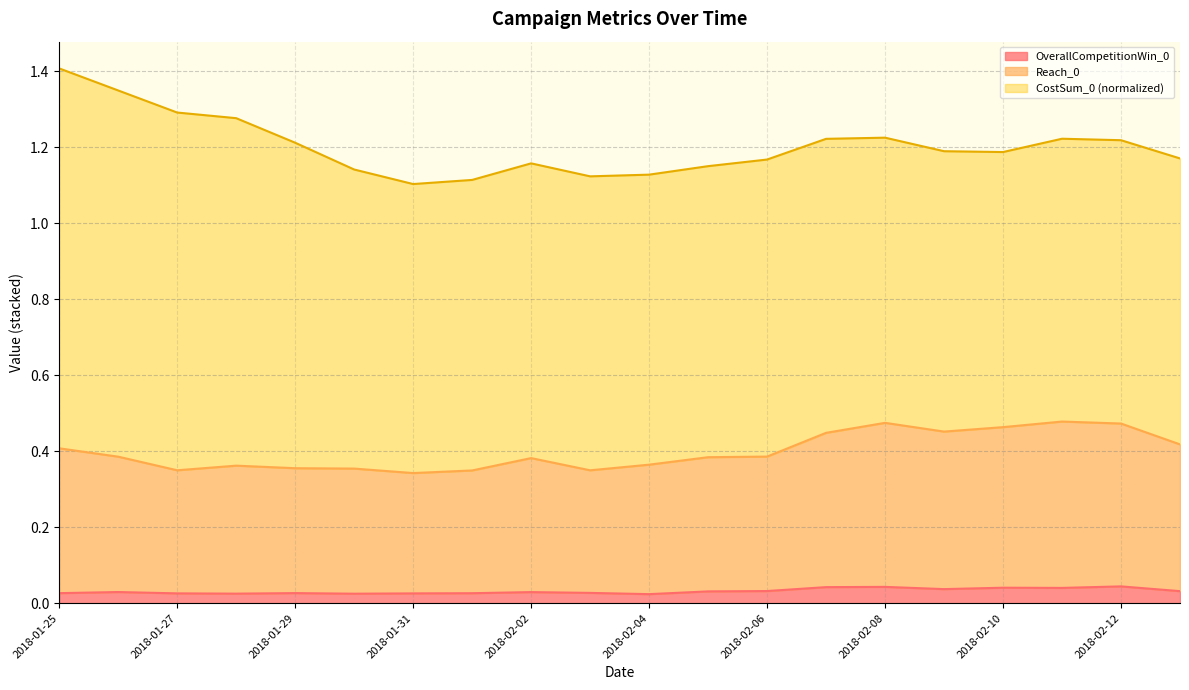

What is the difference between the maximum and minimum values in the Reach_0 series?

0.1